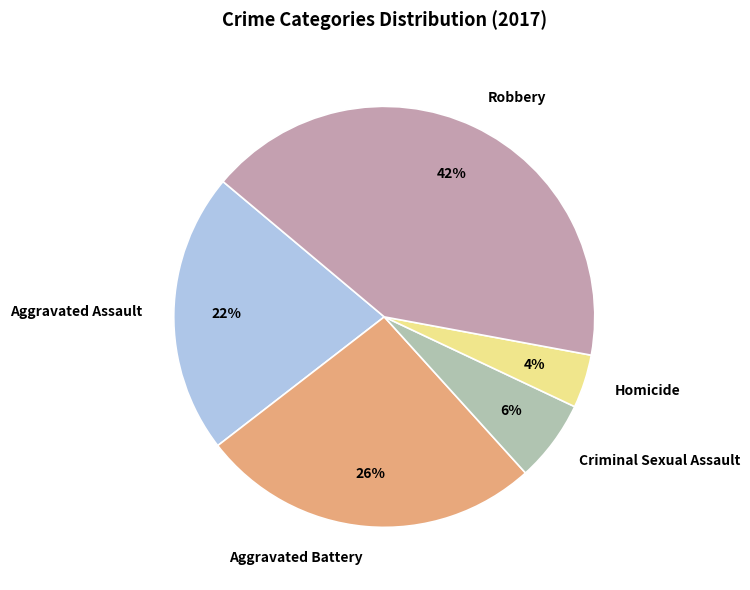

Approximately how many times larger is the value at Homicide compared to Criminal Sexual Assault?

0.7